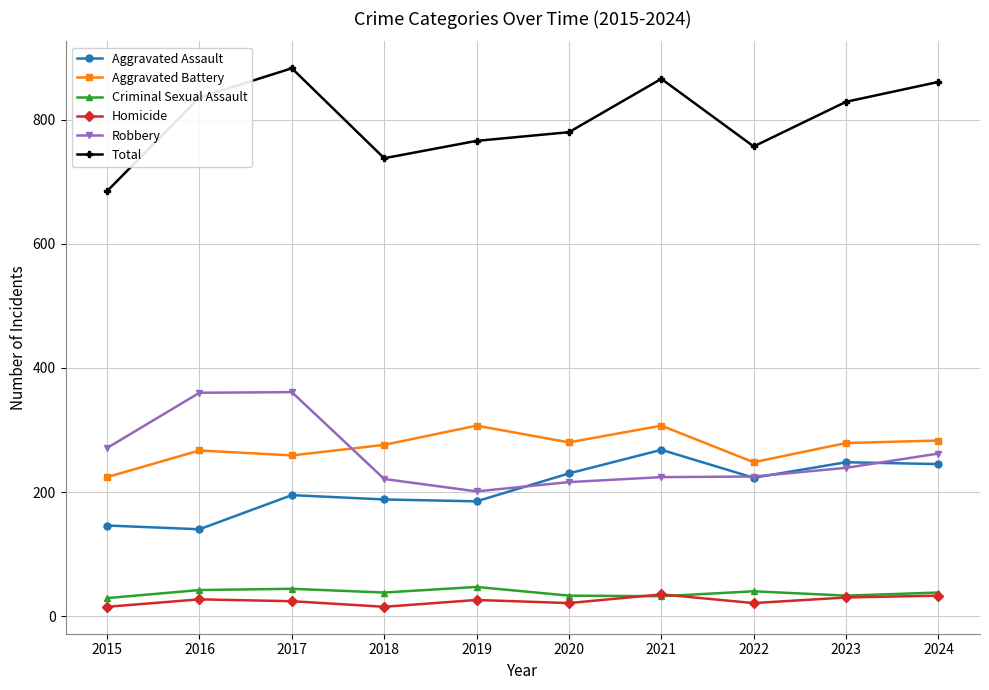

The value of Robbery at 2020 is 76. True or false?

False